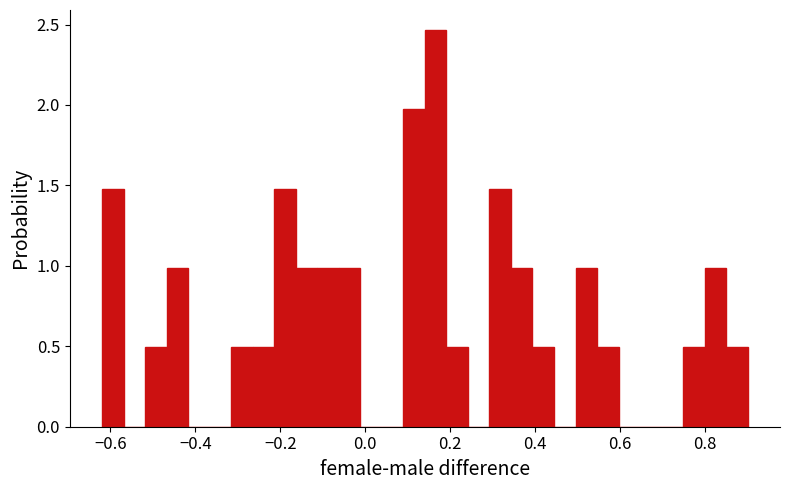

Around what value on the x-axis is the tallest bar? Give the approximate position of its centre, as read against the axis.

0.16